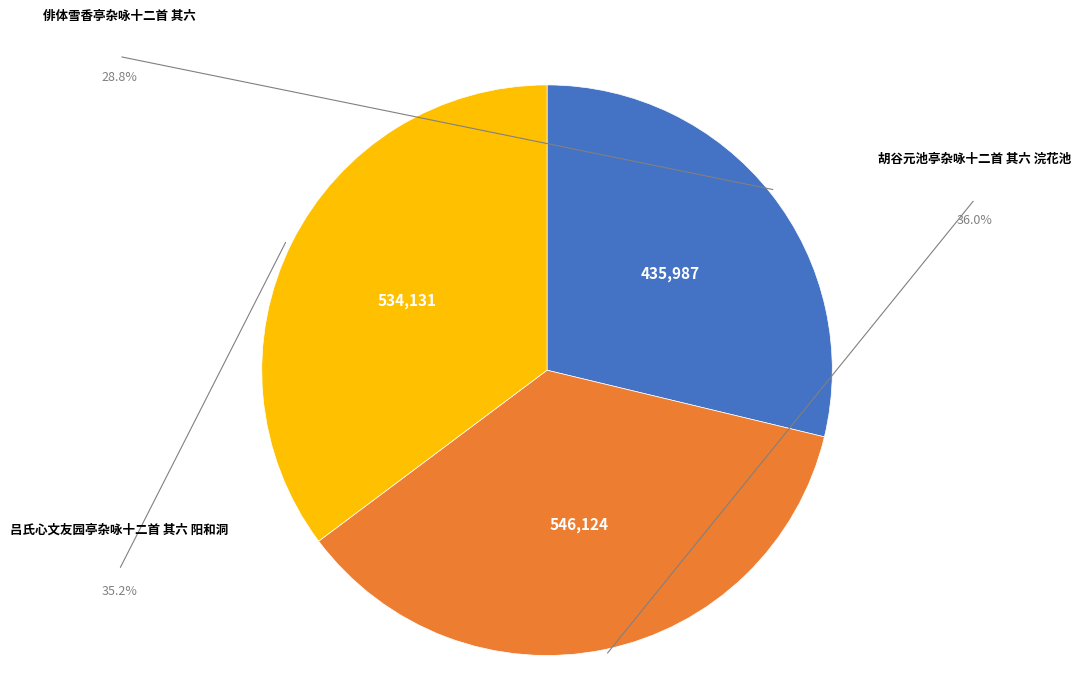

Which has a higher value, 俳体雪香亭杂咏十二首 其六 or 吕氏心文友园亭杂咏十二首 其六 阳和洞?

吕氏心文友园亭杂咏十二首 其六 阳和洞